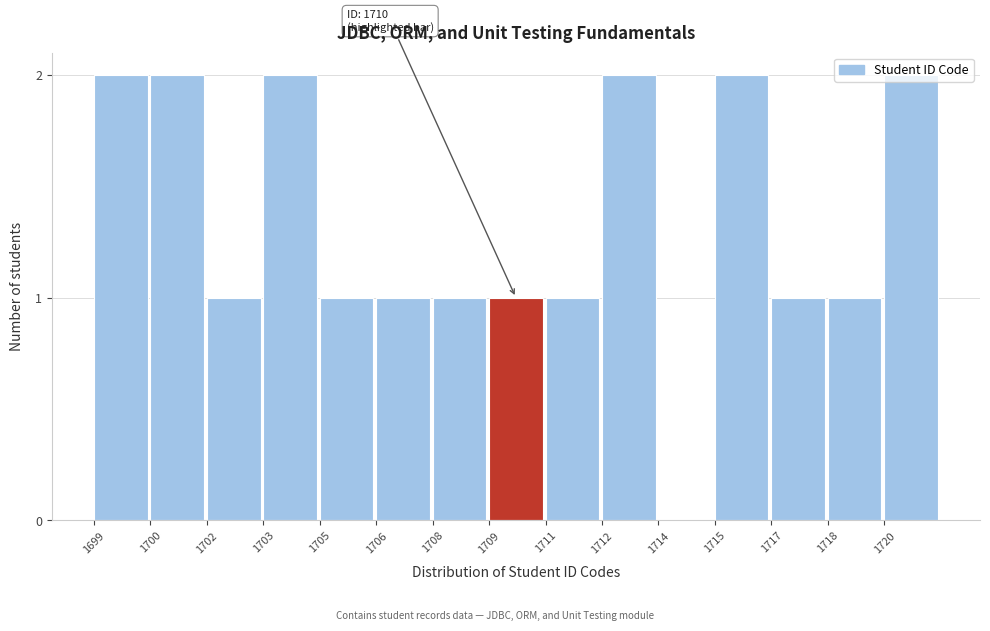

Approximately how many times larger is the value at 1720 compared to 1702?

2.0